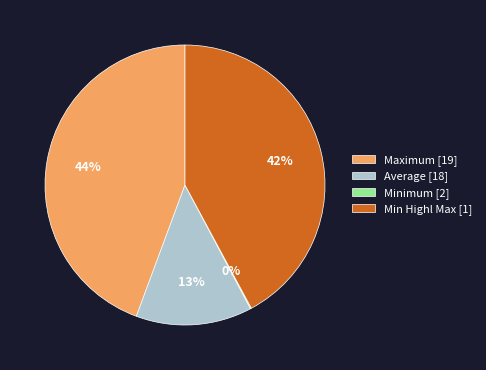

Between Min Highl Max [1] and Average [18], which is larger?

Min Highl Max [1]